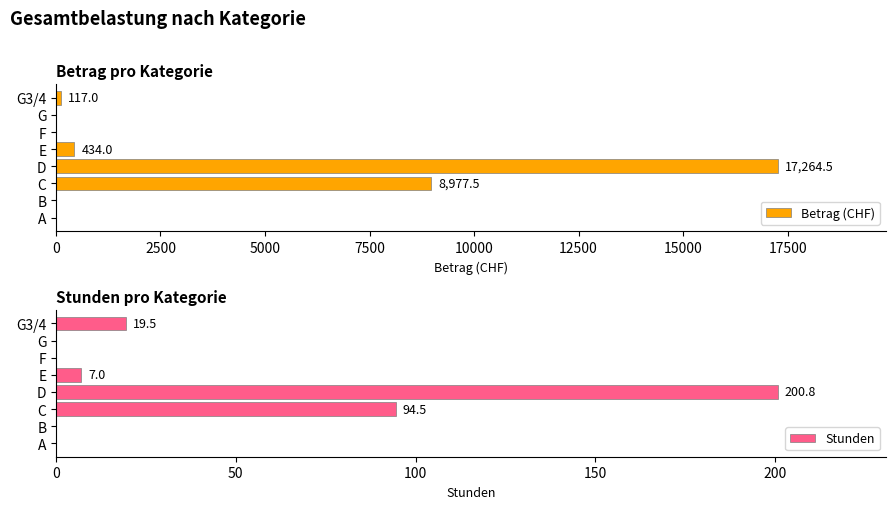

The value of Betrag (CHF) at A is 0.0. True or false?

True